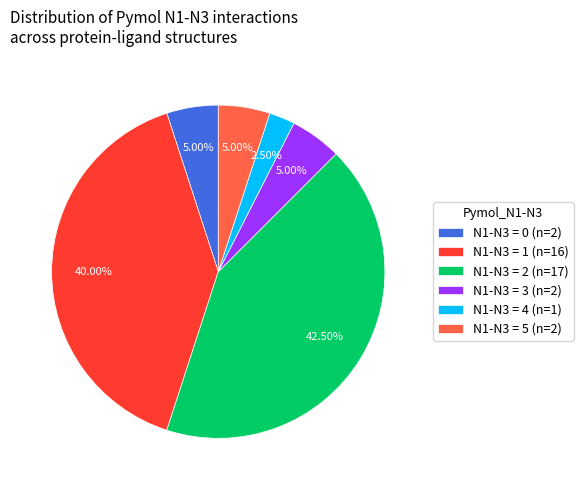

Does any single category account for the majority?

No